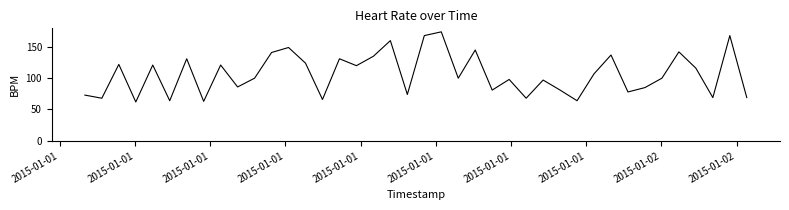

What is the difference between the maximum and minimum values?

112